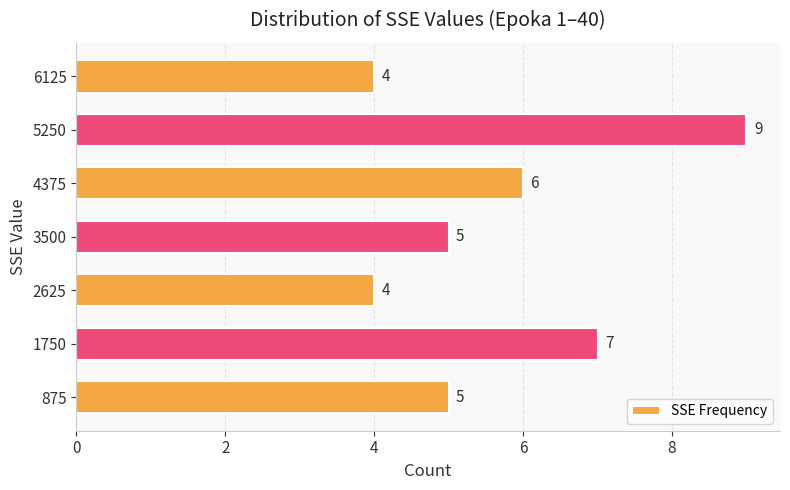

Approximately how many times larger is the value at 875 compared to 5250?

0.6